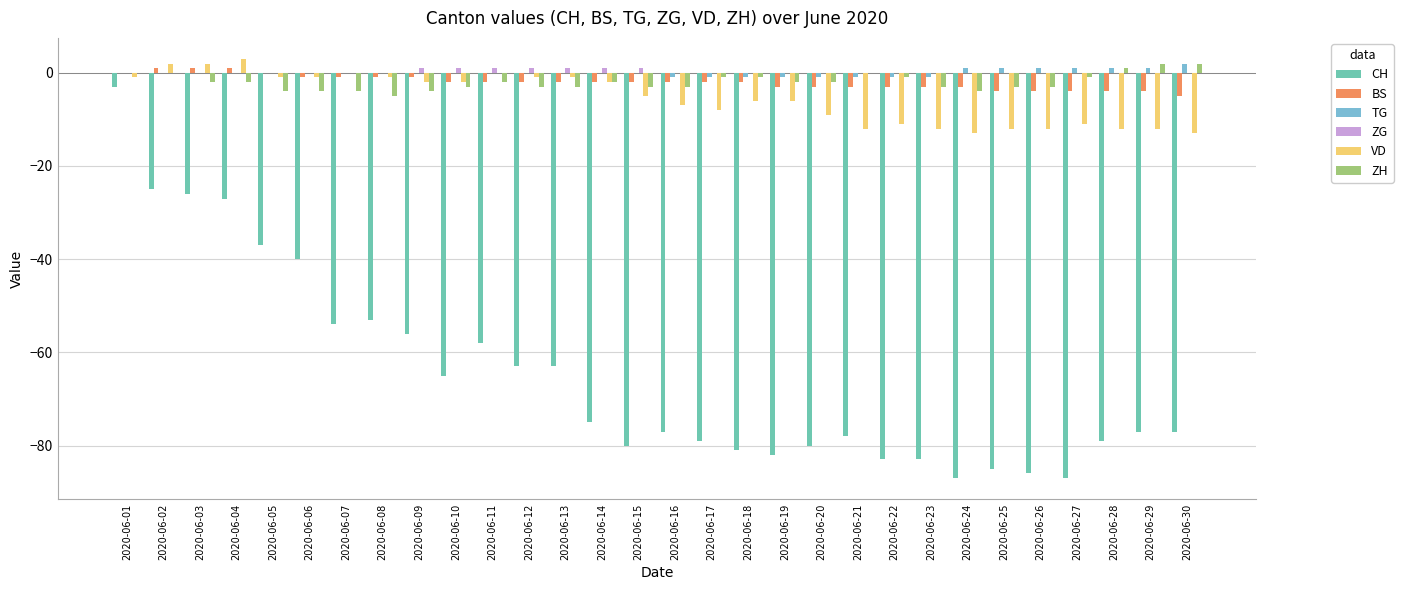

Is the value of ZG at 2020-06-22 greater than the value of BS at 2020-06-11?

Yes